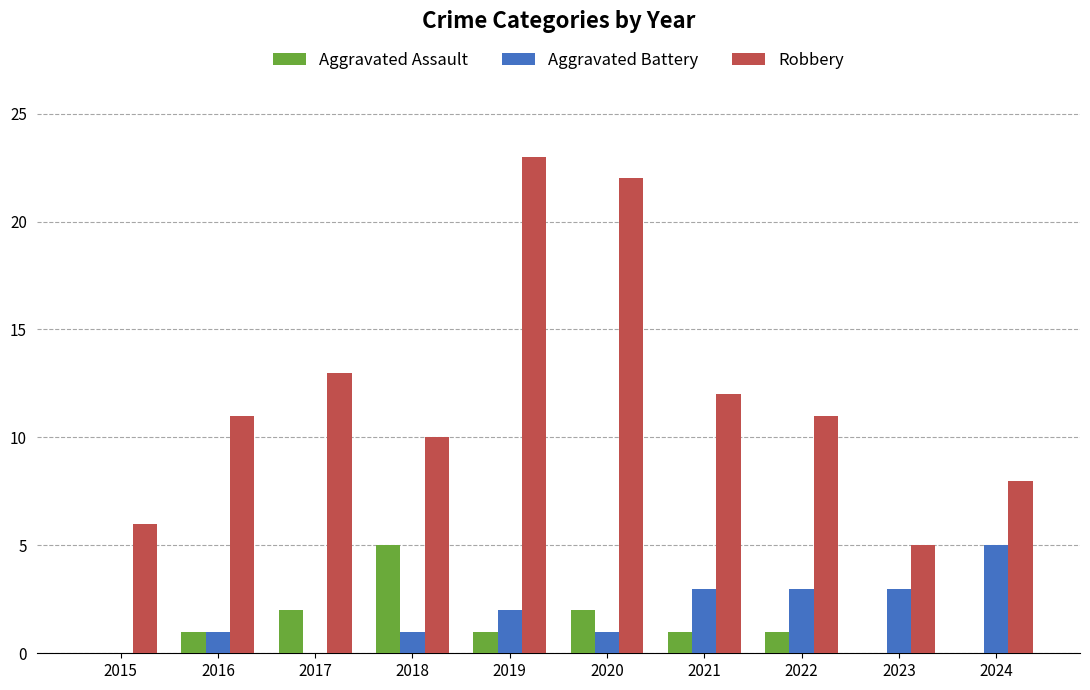

Reading right to left, extract all data points from this chart.

Aggravated Assault: 2024=0	2023=0	2022=1	2021=1	2020=2	2019=1	2018=5	2017=2	2016=1	2015=0
Aggravated Battery: 2024=5	2023=3	2022=3	2021=3	2020=1	2019=2	2018=1	2017=0	2016=1	2015=0
Robbery: 2024=8	2023=5	2022=11	2021=12	2020=22	2019=23	2018=10	2017=13	2016=11	2015=6